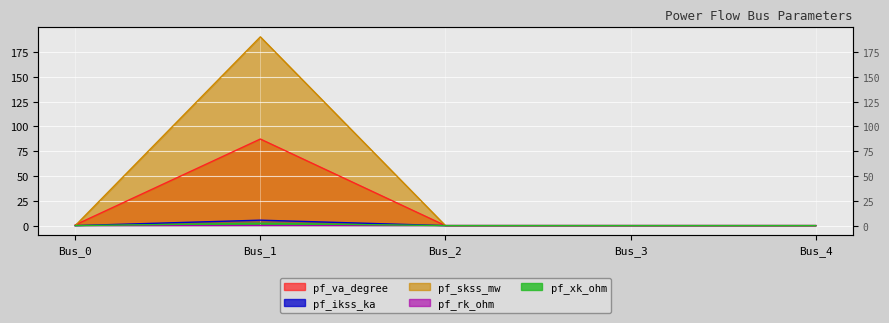

What is the difference between the maximum and minimum values in the pf_xk_ohm series?

2.3